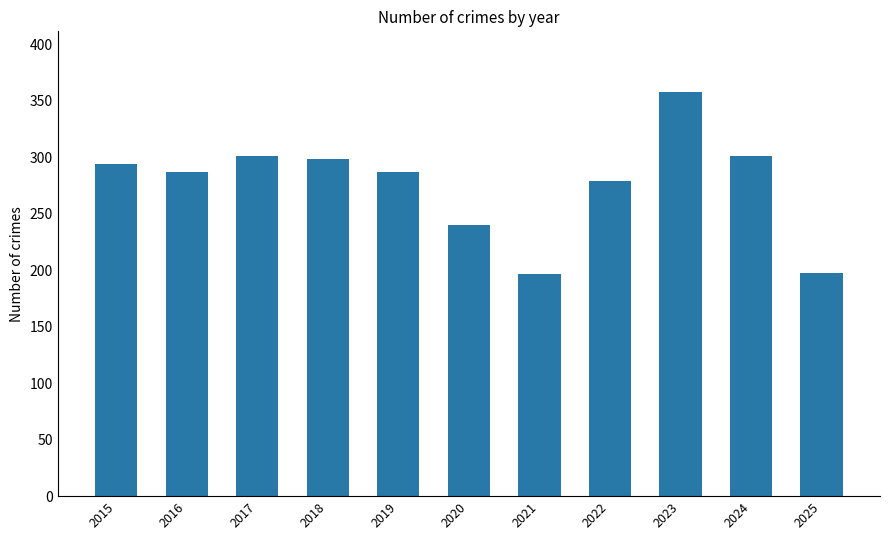

Which label corresponds to the largest value in the chart?

2023